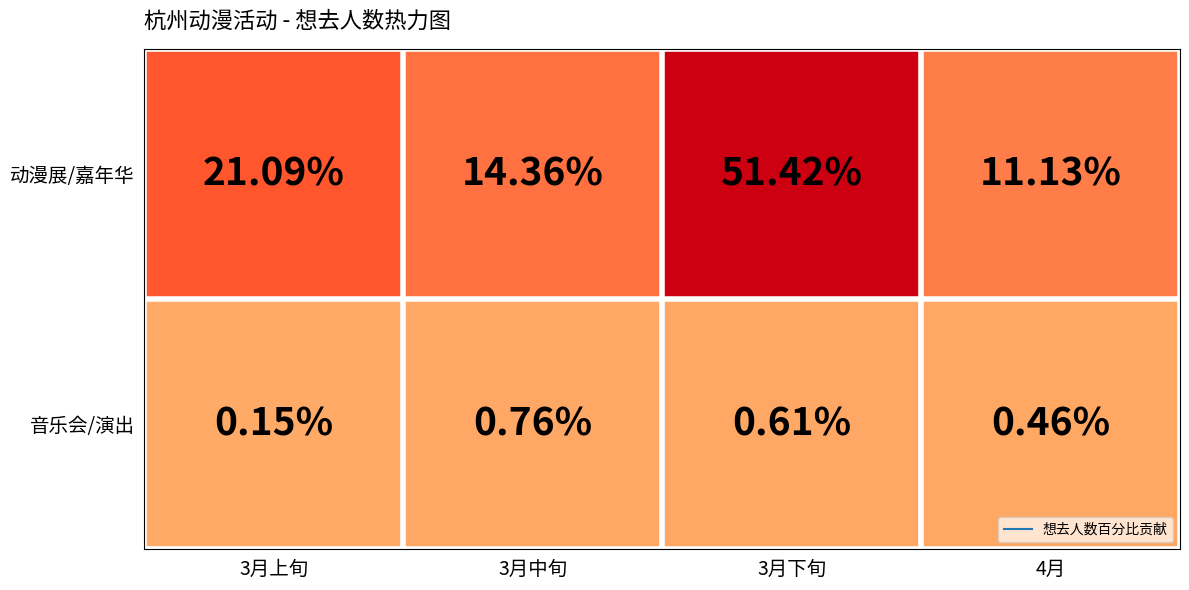

Which series changed the most between 3月中旬 and 3月下旬?

动漫展/嘉年华